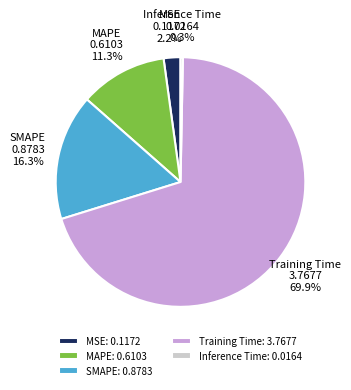

What percentage is NOT represented by Training Time: 3.7677?

30.1%